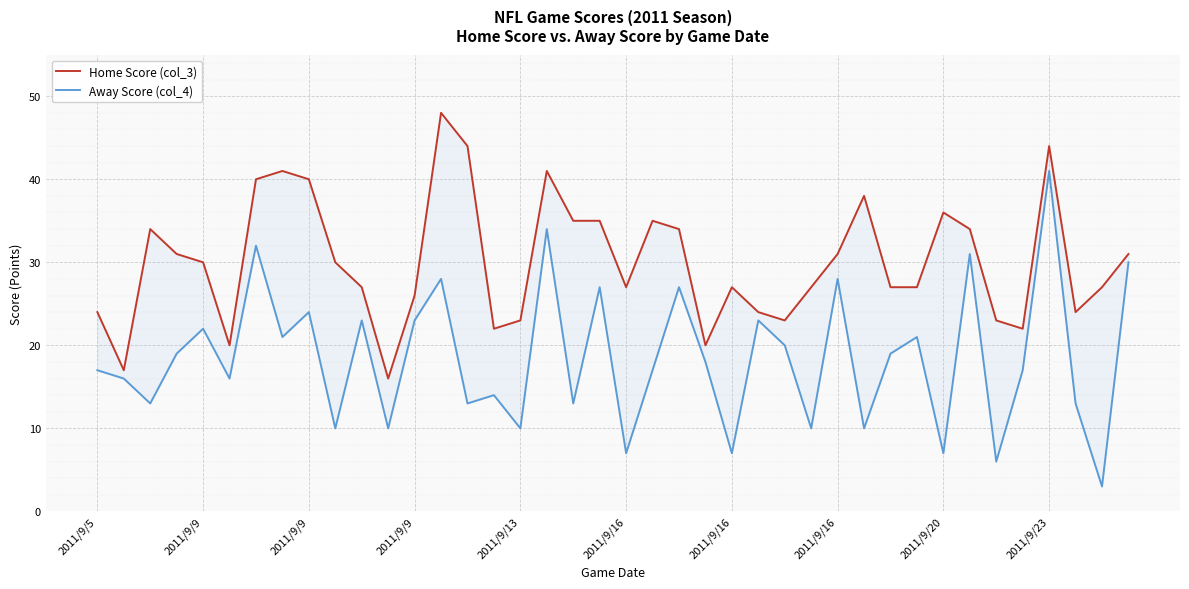

What is the difference between the maximum and second lowest values in the Home Score (col_3) series?

31